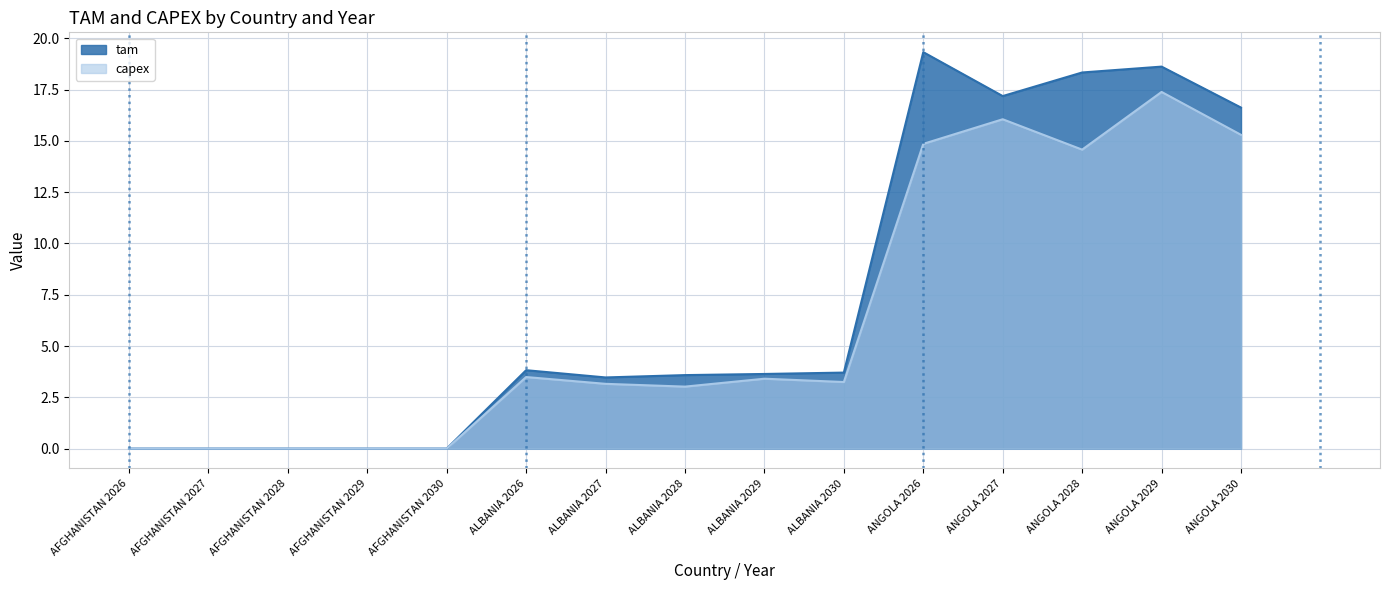

True or false: capex has a value of 8.8 at ANGOLA 2028.

False